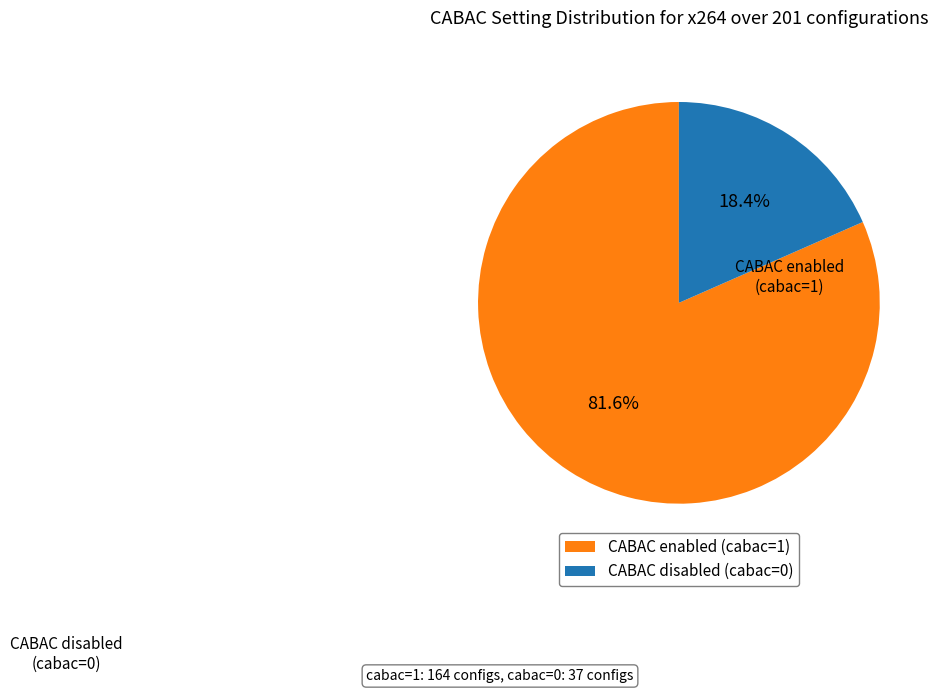

Which slice is the smallest?

CABAC disabled (cabac=0)